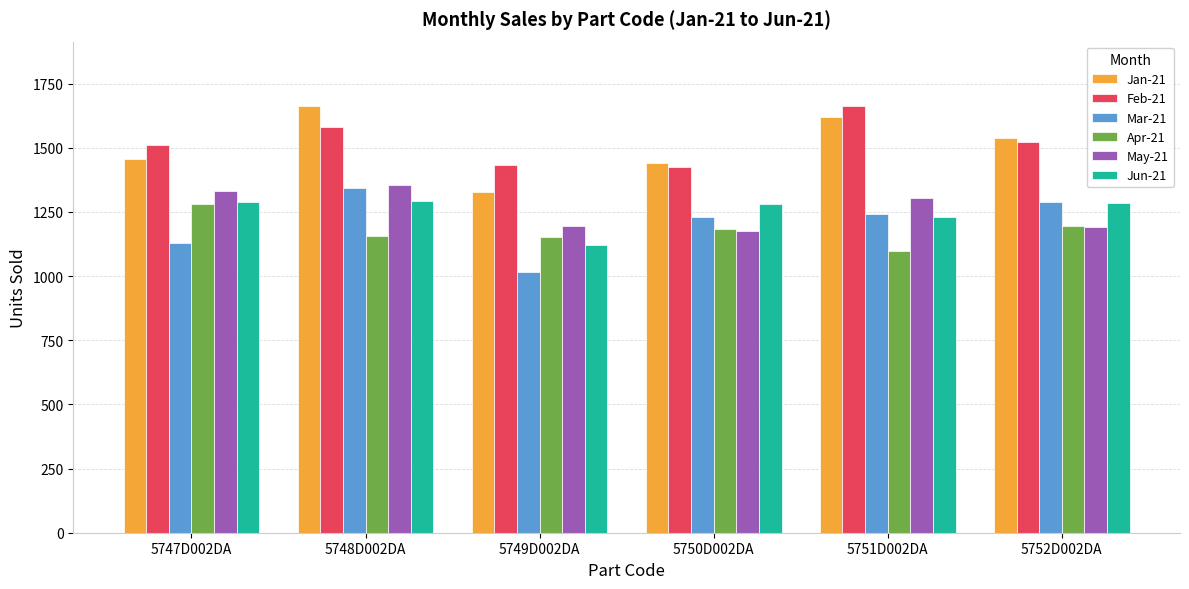

The value of Jan-21 at 5747D002DA is 685. True or false?

False